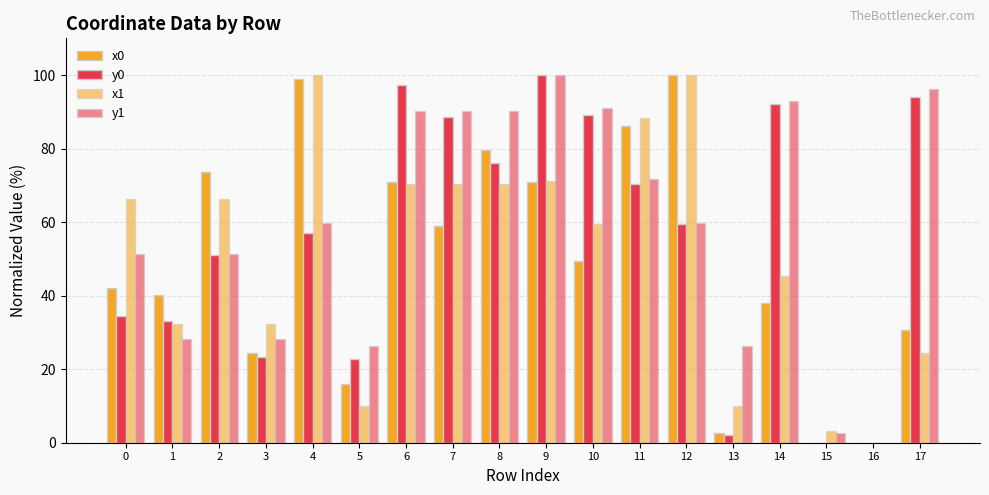

How many groups of bars are there?

18